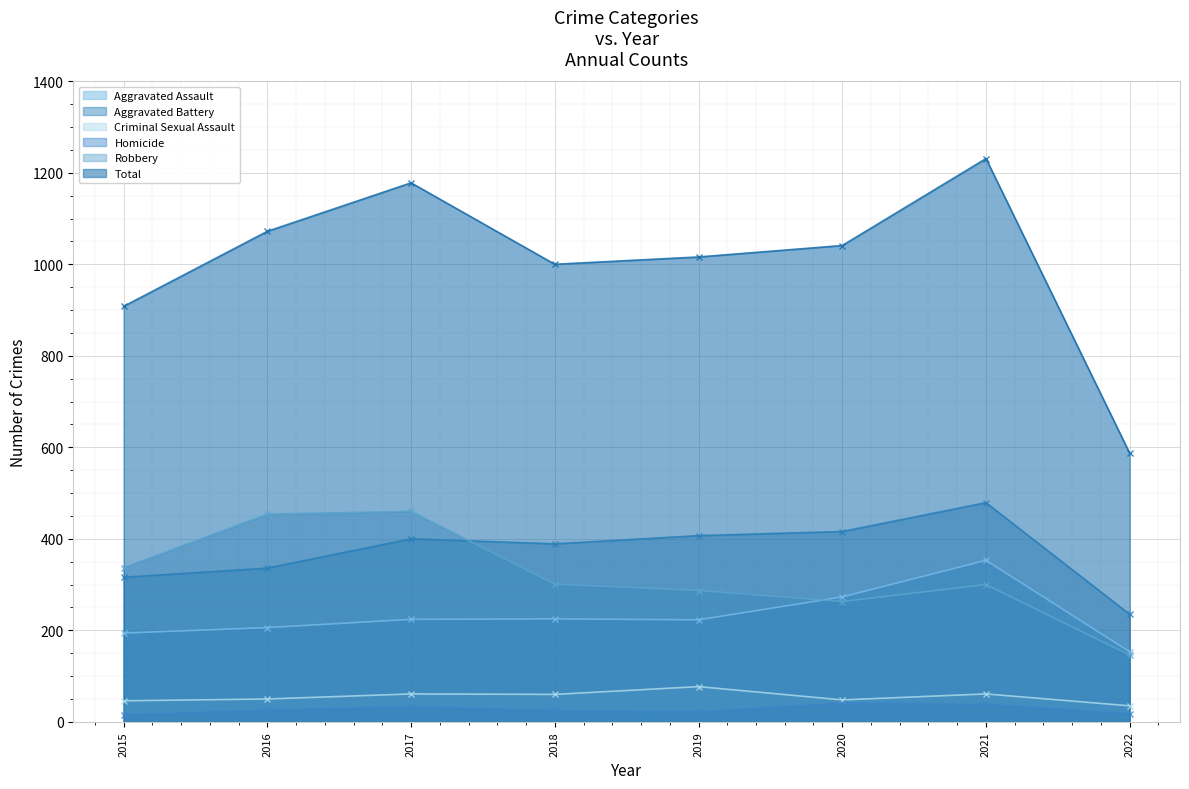

What is the spread (max minus min) of values at 2019?

994